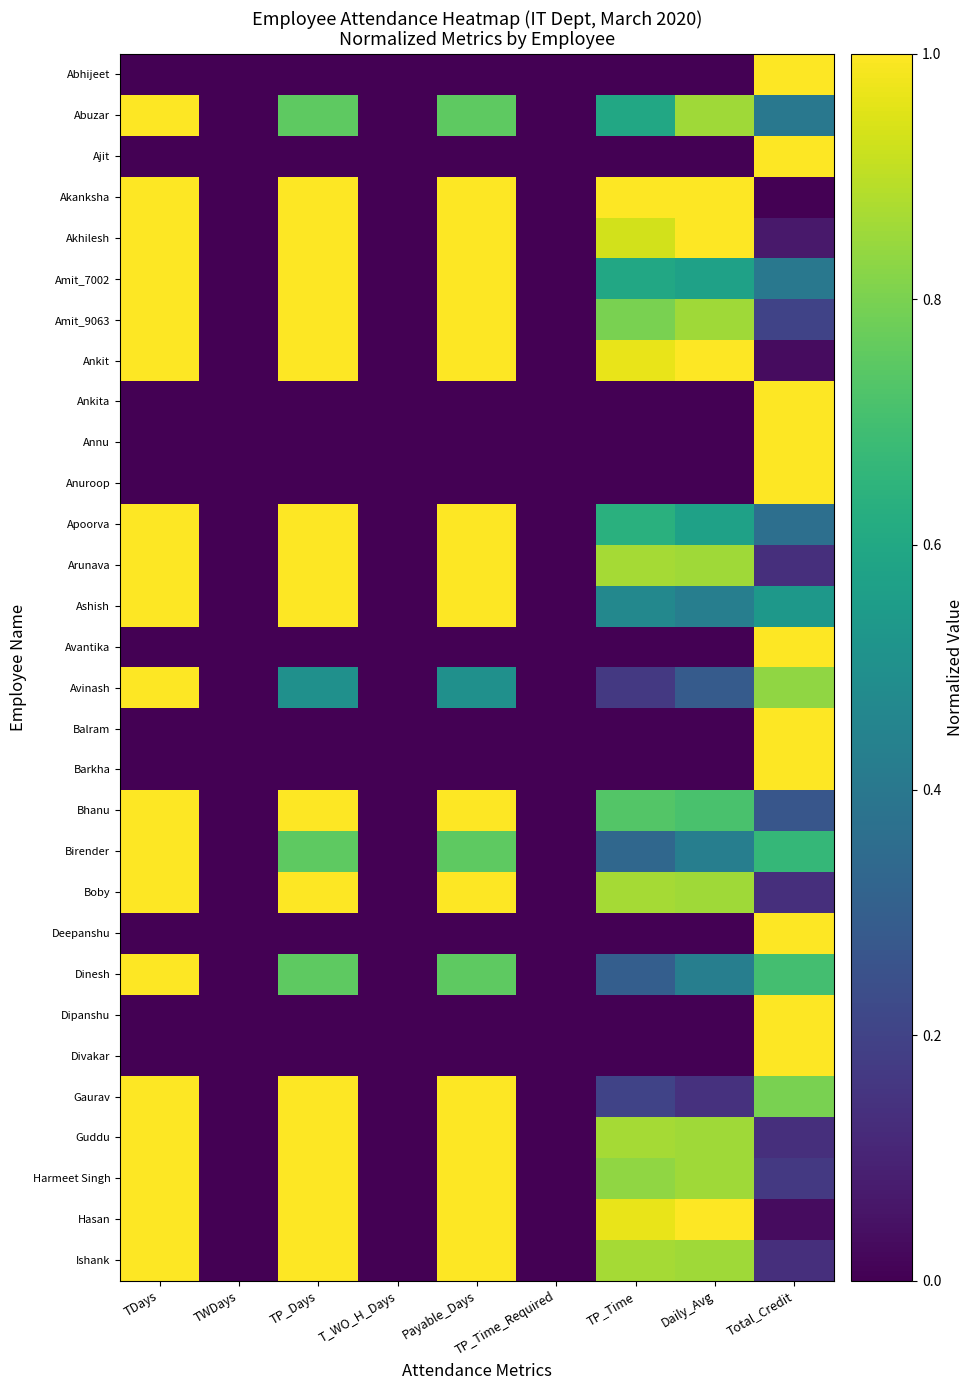

At which category is the sum across all series the highest?

TDays